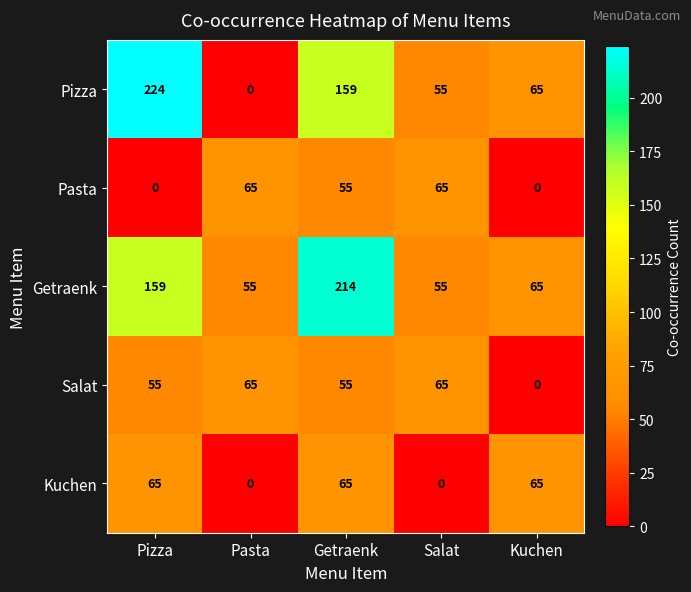

What is the difference between the highest and lowest values at Pizza?

224